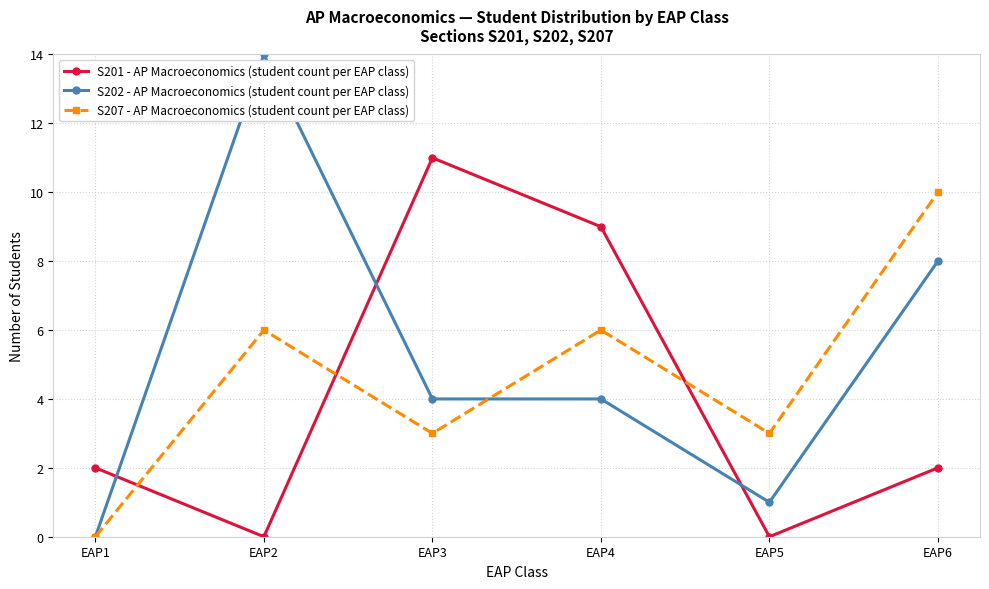

How many positive values does the S202 - AP Macroeconomics (student count per EAP class) series have?

5